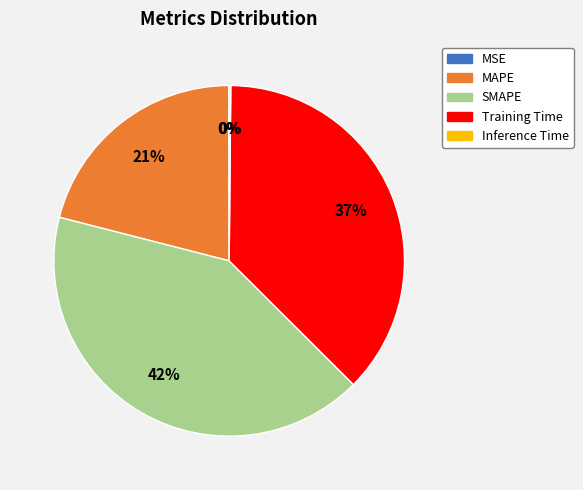

What is the largest slice in the pie chart?

SMAPE